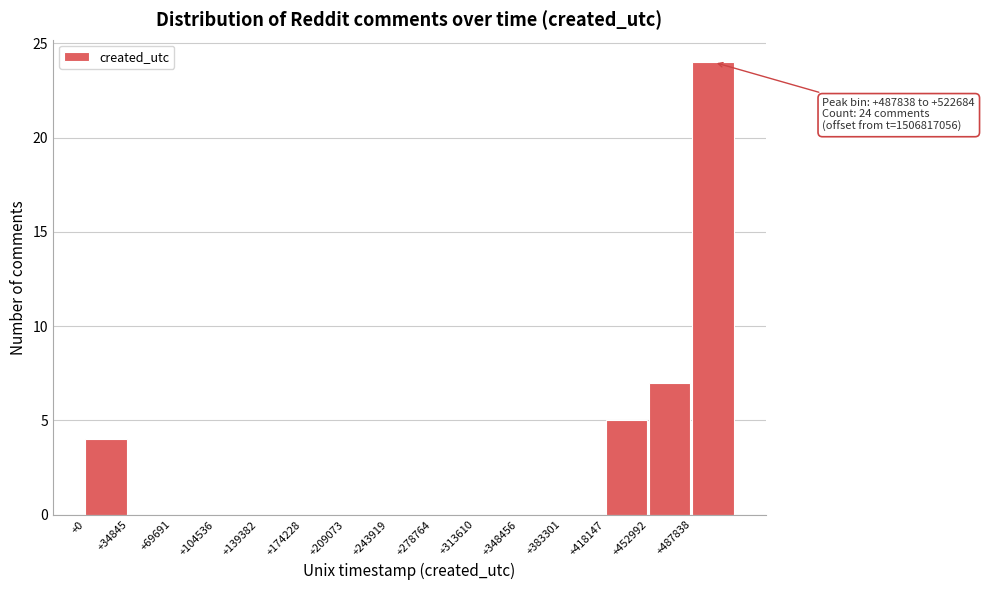

Reading left to right, list all the values displayed in this chart.

+0=4	+34845=0	+69691=0	+104536=0	+139382=0	+174228=0	+209073=0	+243919=0	+278764=0	+313610=0	+348456=0	+383301=0	+418147=5	+452992=7	+487838=24